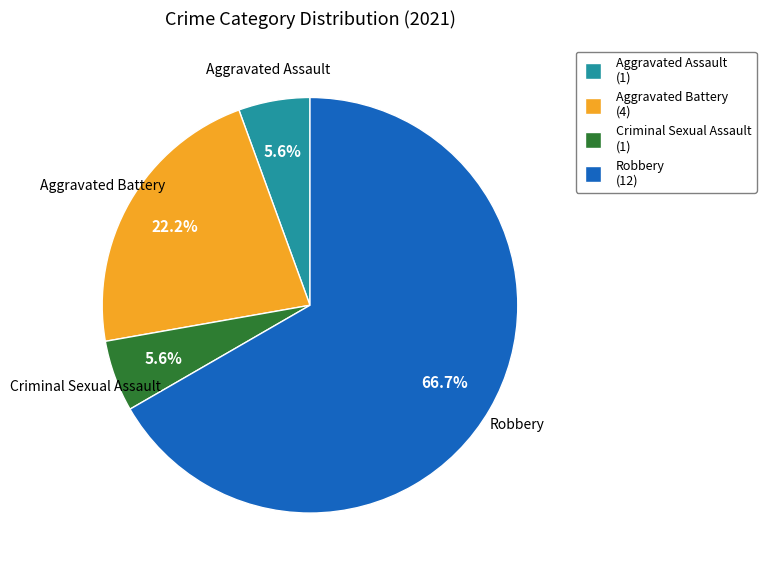

What percentage is the Criminal Sexual Assault slice, to the nearest percent?

6%